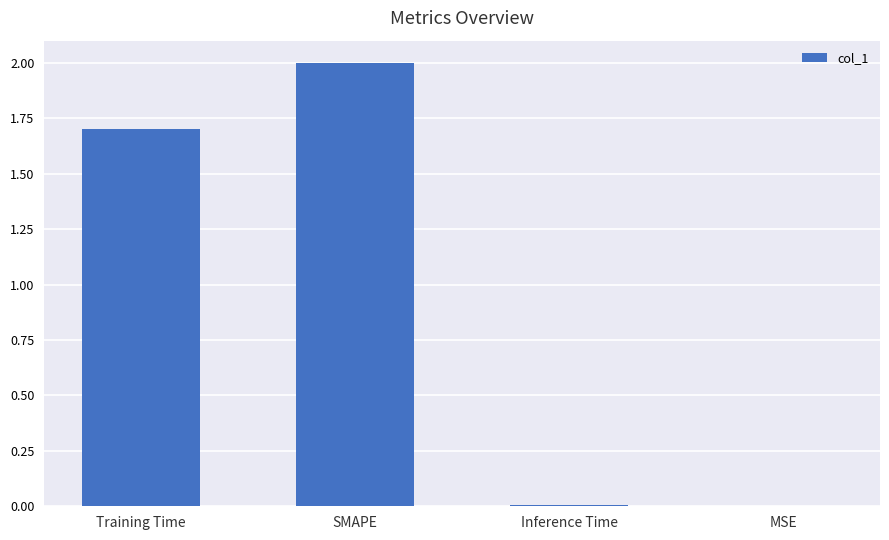

Between Inference Time and Training Time, which is larger?

Training Time